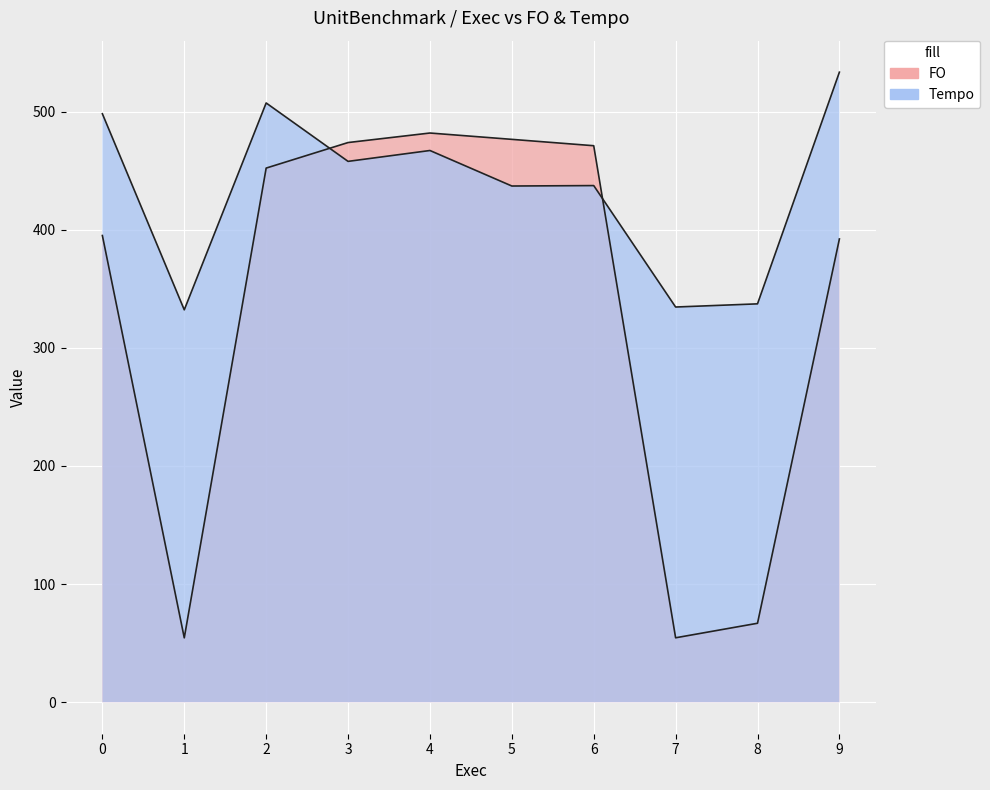

Between 0 and 4, which is larger?

4